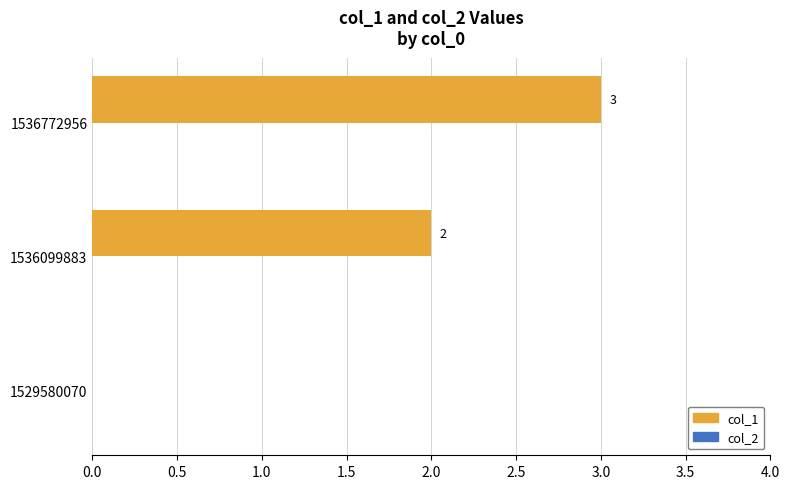

What is the sum of all values?

5